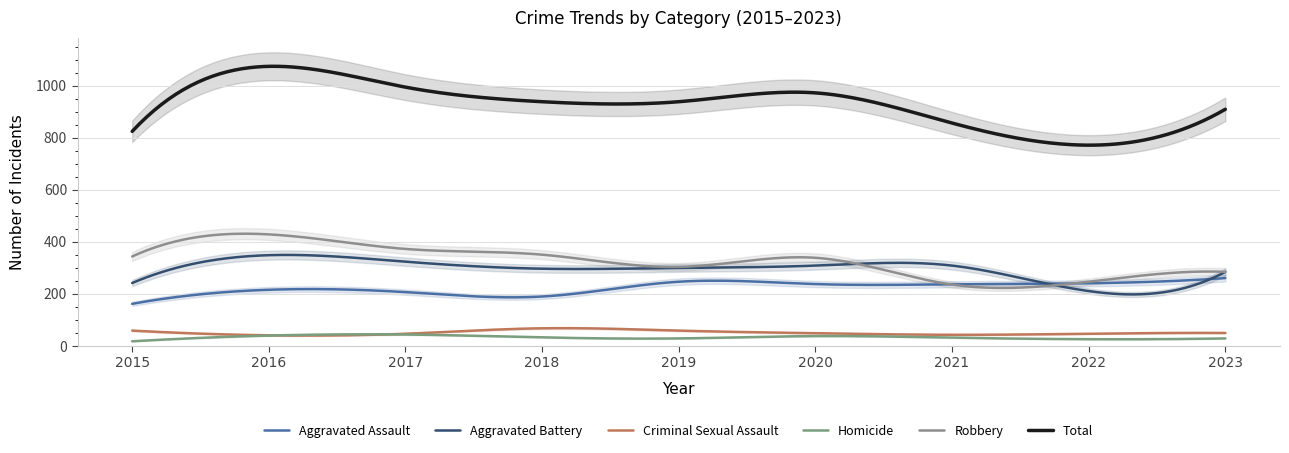

Reading left to right, list all the values displayed in this chart.

Aggravated Assault: 2015=162	2016=216	2017=207	2018=190	2019=247	2020=238	2021=237	2022=241	2023=261
Aggravated Battery: 2015=242	2016=349	2017=324	2018=297	2019=300	2020=309	2021=309	2022=211	2023=285
Criminal Sexual Assault: 2015=59	2016=41	2017=47	2018=68	2019=59	2020=49	2021=43	2022=47	2023=50
Homicide: 2015=18	2016=40	2017=44	2018=33	2019=29	2020=38	2021=32	2022=26	2023=29
Robbery: 2015=344	2016=429	2017=373	2018=351	2019=304	2020=339	2021=236	2022=247	2023=285
Total: 2015=825	2016=1075	2017=995	2018=939	2019=939	2020=973	2021=857	2022=772	2023=910